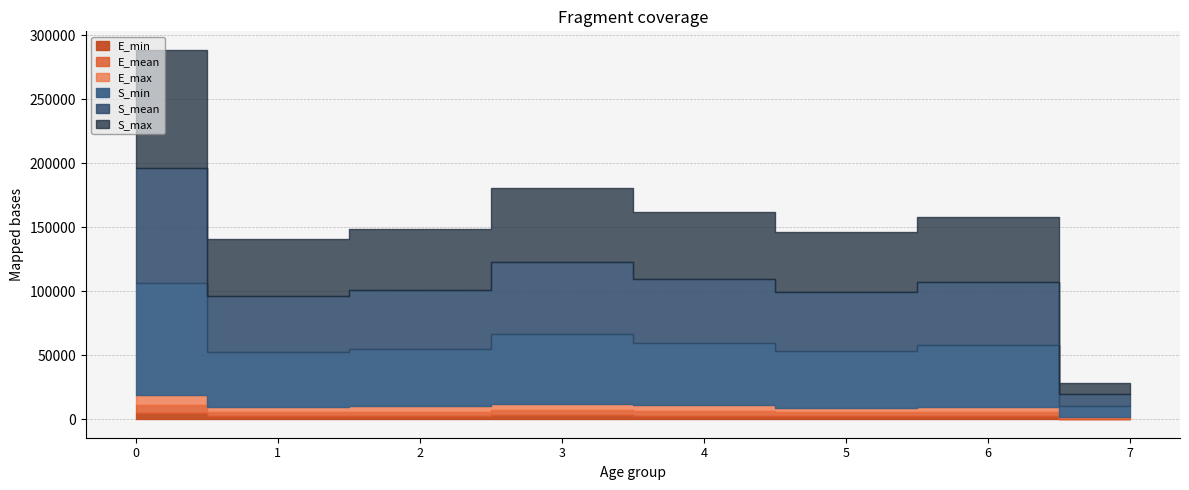

List the labels in order of E_min value, smallest first.

7, 5, 1, 6, 2, 4, 3, 0